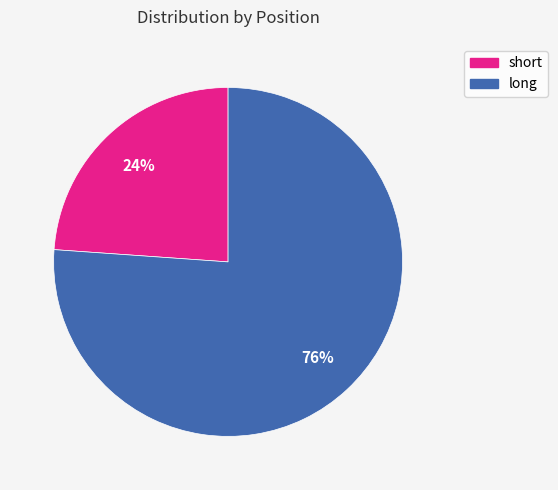

Is there a majority slice in this chart?

Yes